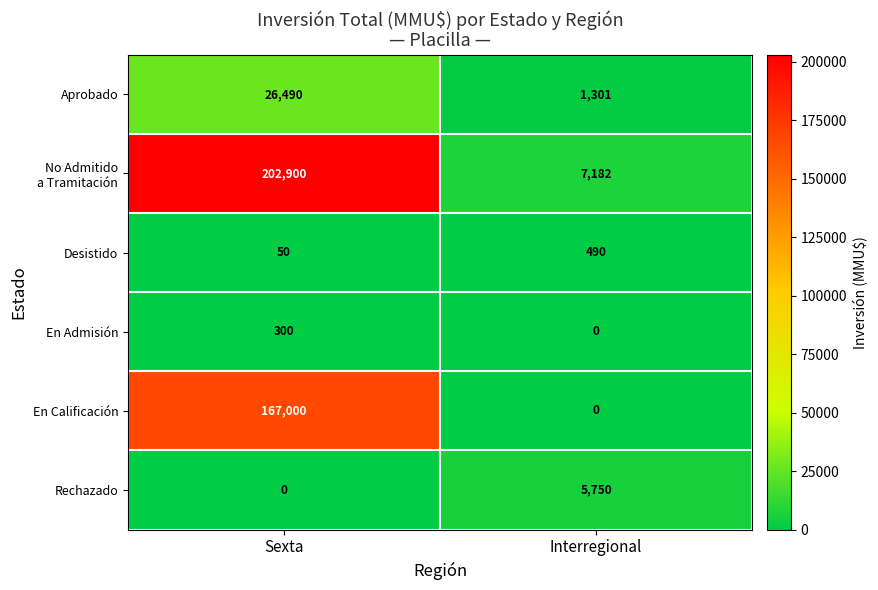

At which category is the sum across all series the highest?

Sexta